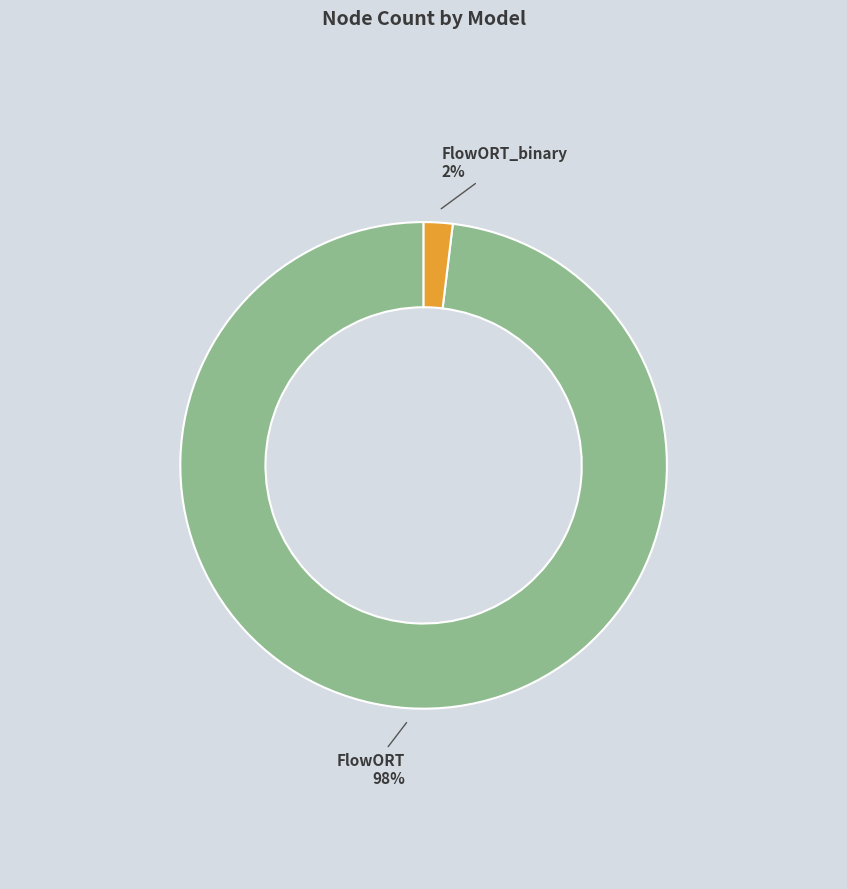

Is it true that FlowORT is 98% of the pie?

True